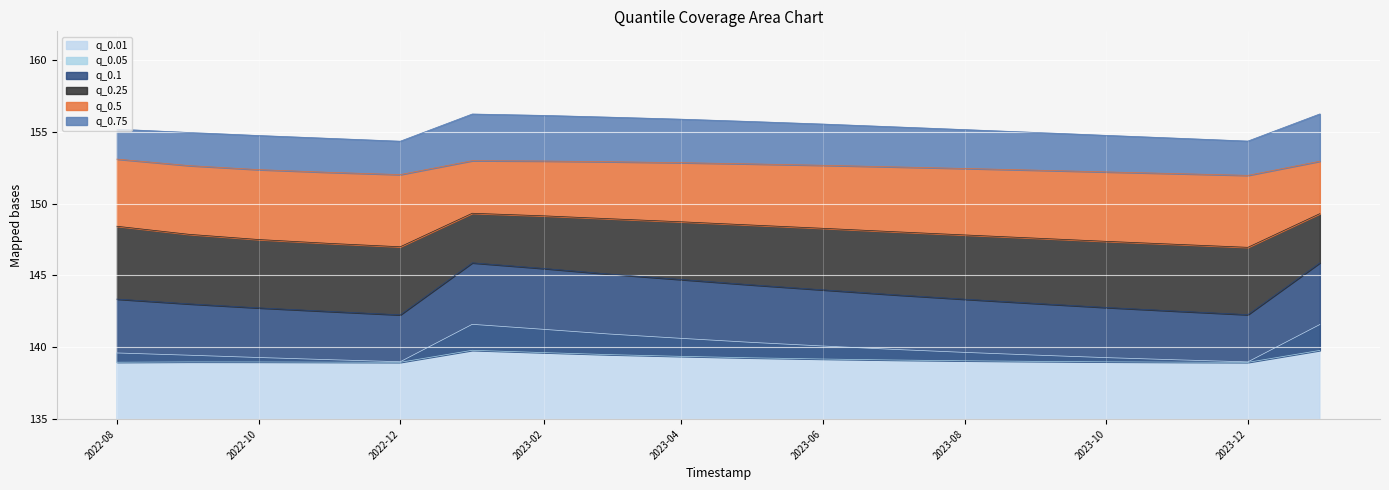

What is the highest value of the q_0.01 series?

141.6